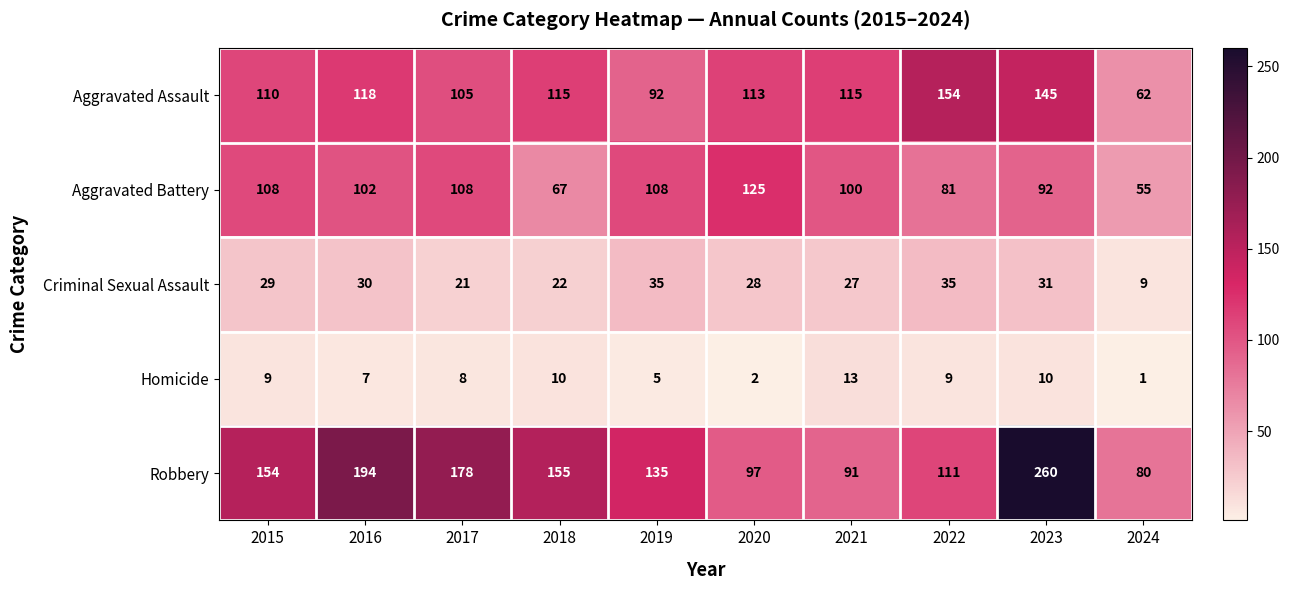

Is the value of Homicide at 2022 greater than the value of Robbery at 2023?

No